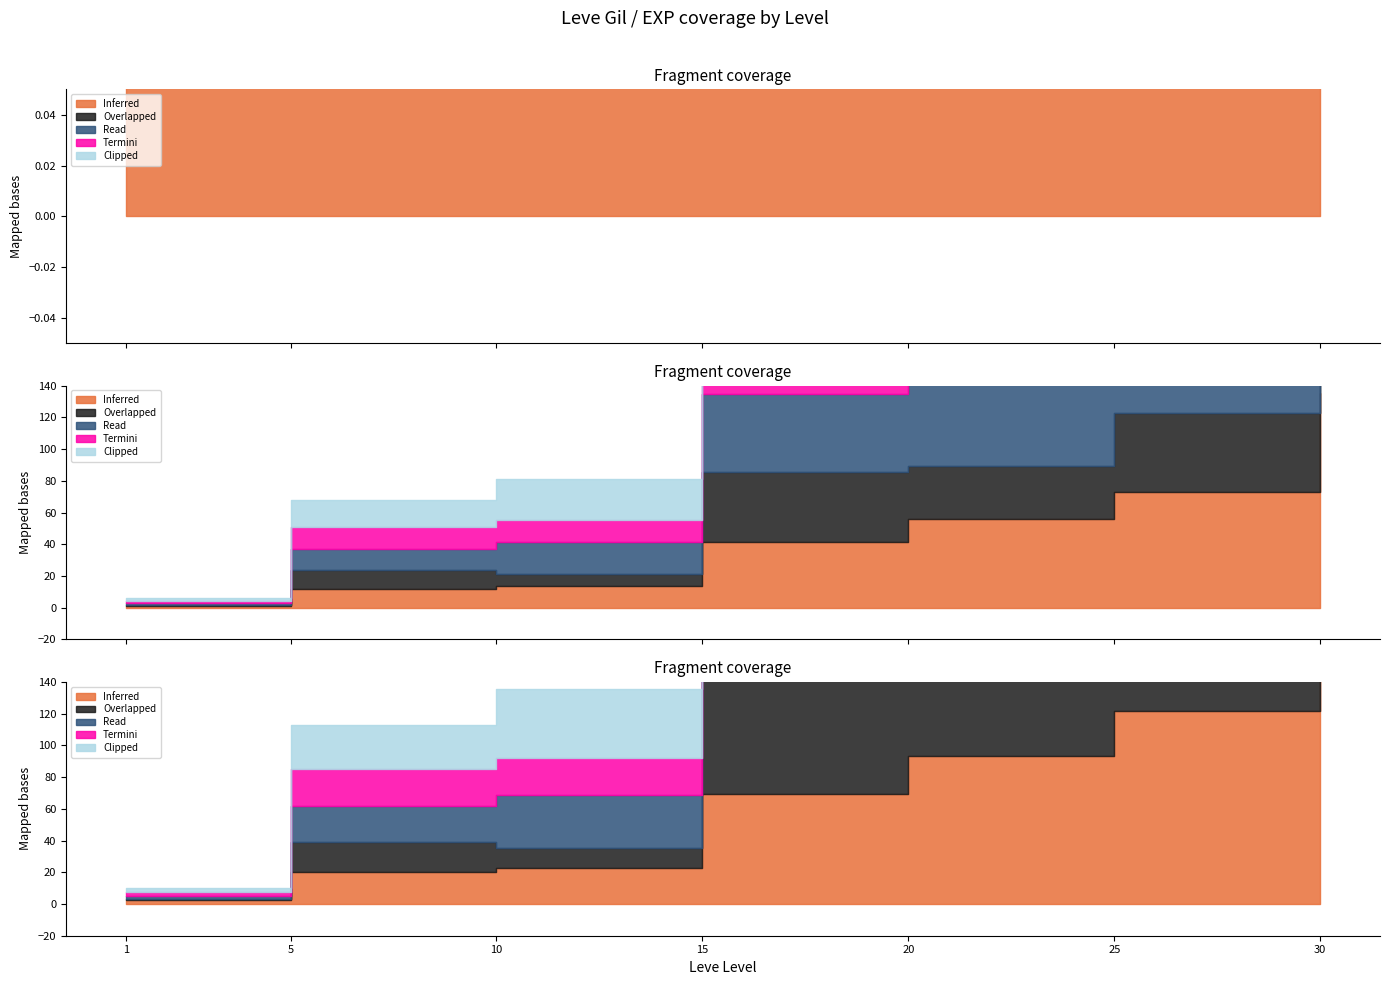

Reading left to right, what are all the values shown in this chart?

Inferred: 690	6030	6880	20790	28010	36390	67730
Overlapped: 160	5730	3780	21850	16800	24980	34430
Read: 690	6840	9990	24790	28010	47200	99220
Termini: 690	6840	6880	24790	12960	41630	36240
Clipped: 740	8460	13090	24790	28010	36390	67730